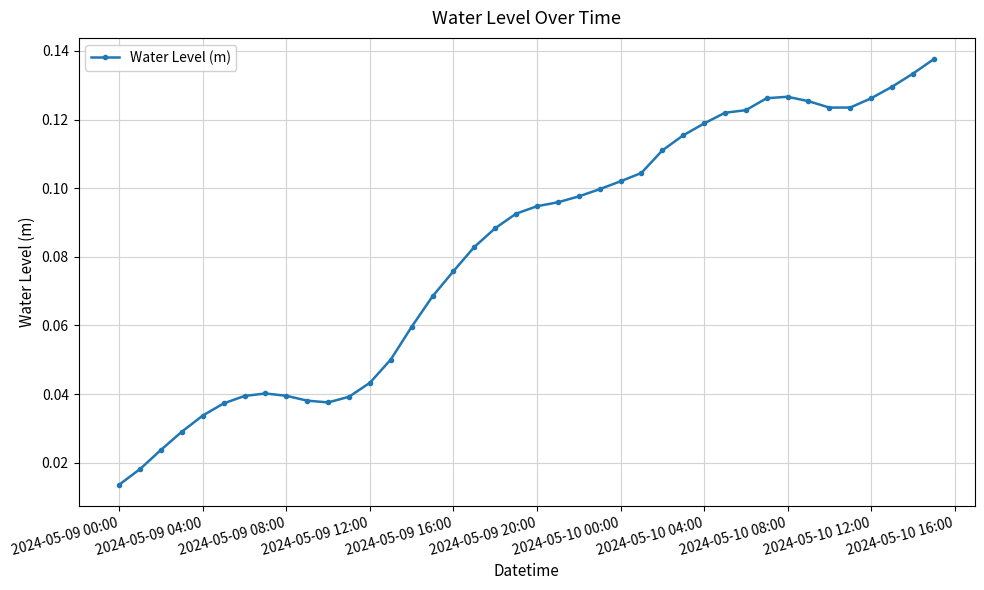

True or false: the data has more than 1 interior local peaks.

True